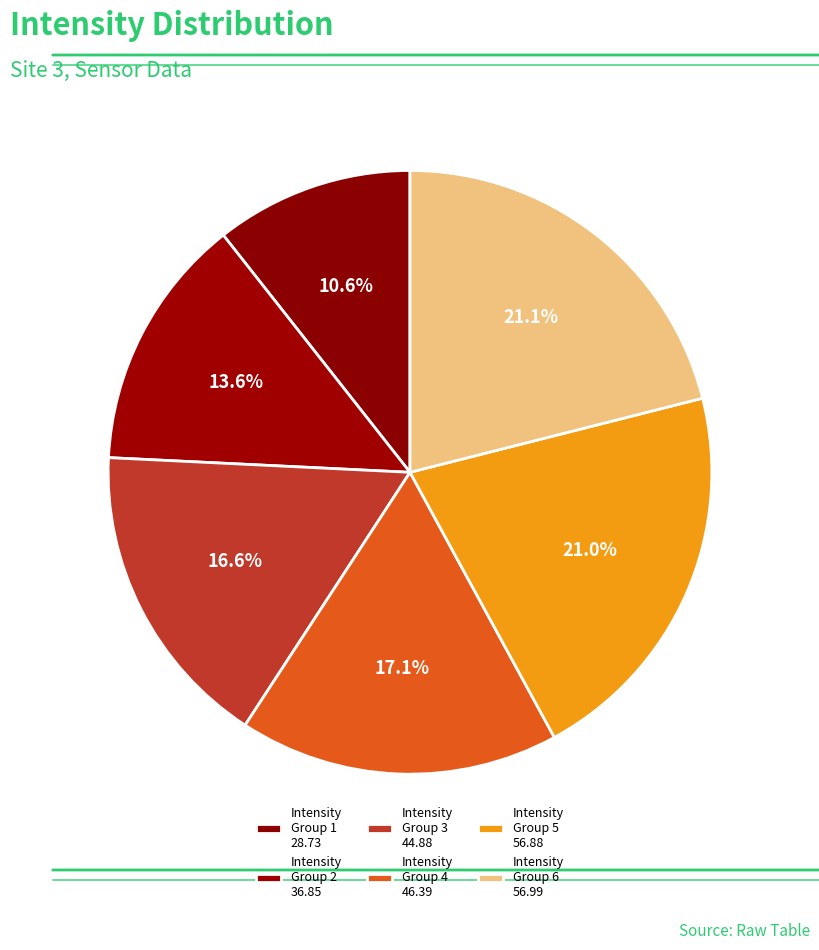

Count the number of slices in the pie.

6